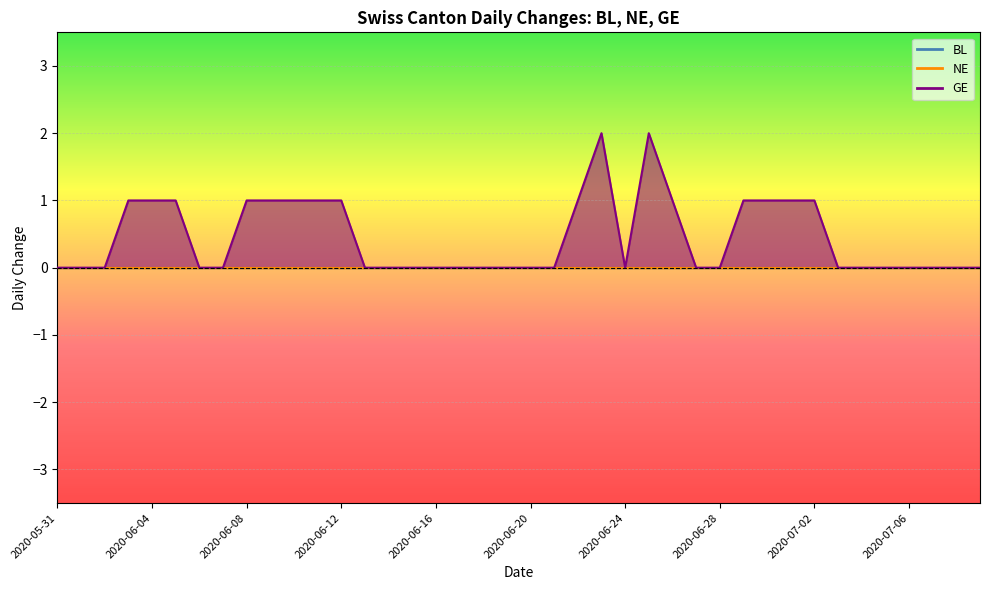

Reading left to right, list all the values displayed in this chart.

BL: 0	0	0	0	0	0	0	0	0	0	0	0	0	0	0	0	0	0	0	0	0	0	0	0	0	0	0	0	0	0	0	0	0	0	0	0	0	0	0	0
NE: 0	0	0	0	0	0	0	0	0	0	0	0	0	0	0	0	0	0	0	0	0	0	0	0	0	0	0	0	0	0	0	0	0	0	0	0	0	0	0	0
GE: 0	0	0	1	1	1	0	0	1	1	1	1	1	0	0	0	0	0	0	0	0	0	1	2	0	2	1	0	0	1	1	1	1	0	0	0	0	0	0	0